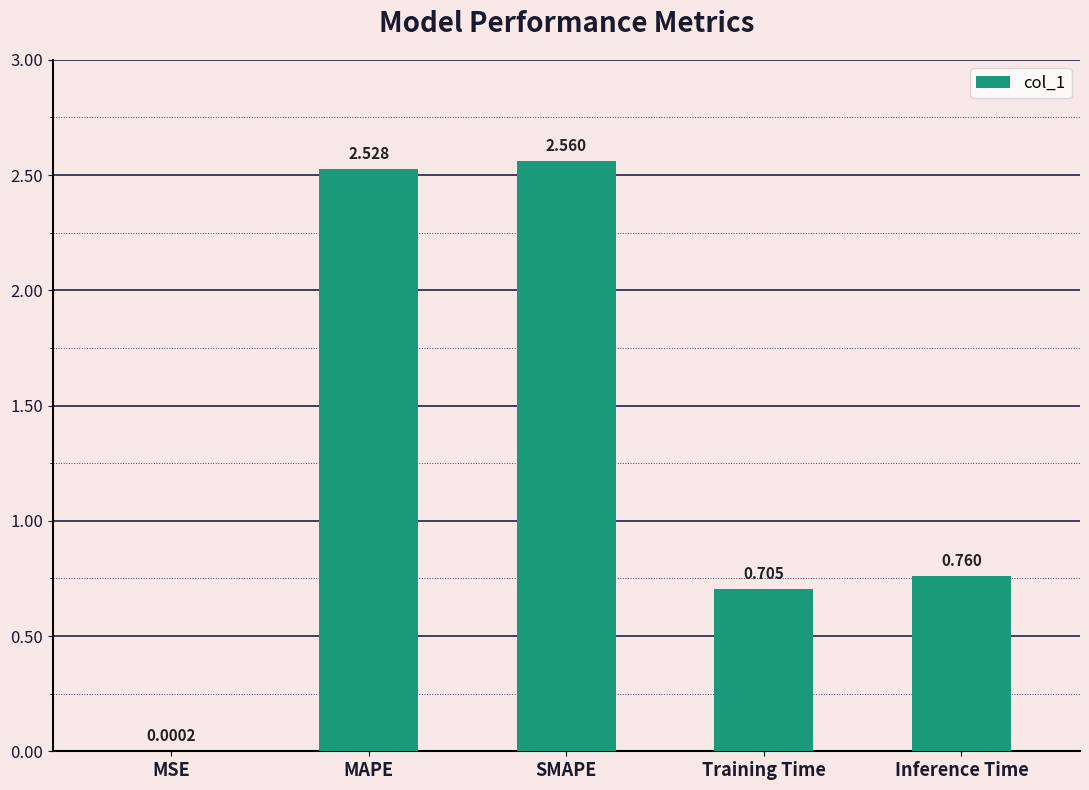

At which category does the chart reach its peak across all series?

SMAPE